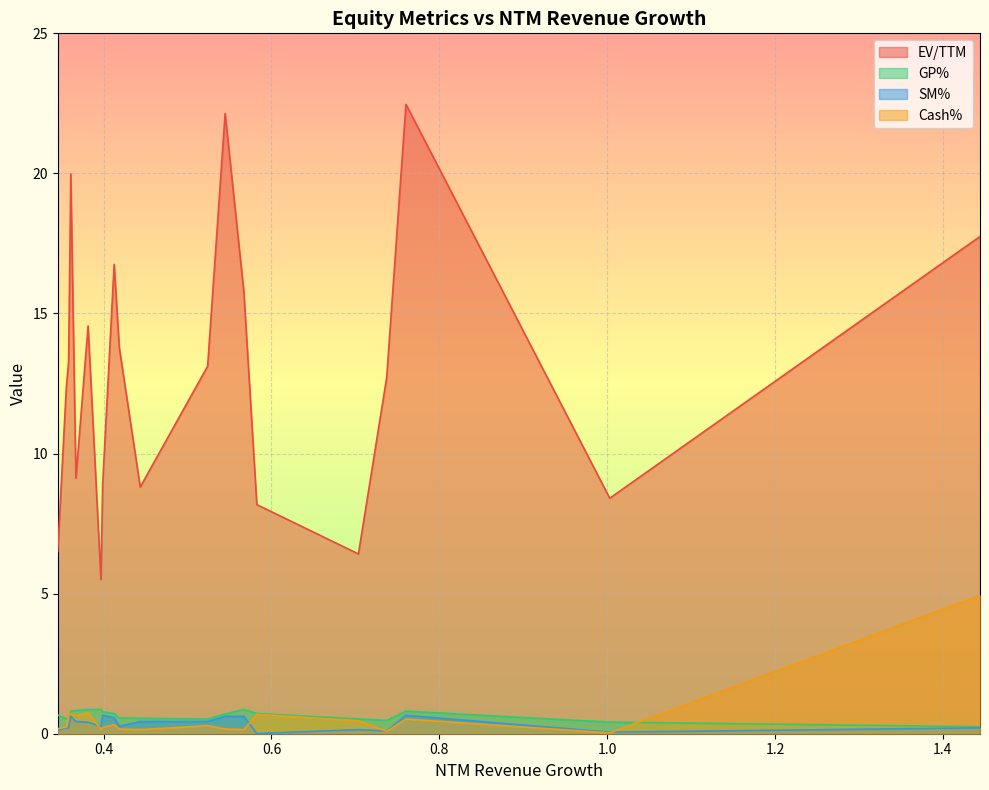

Count the number of data series in this chart.

4